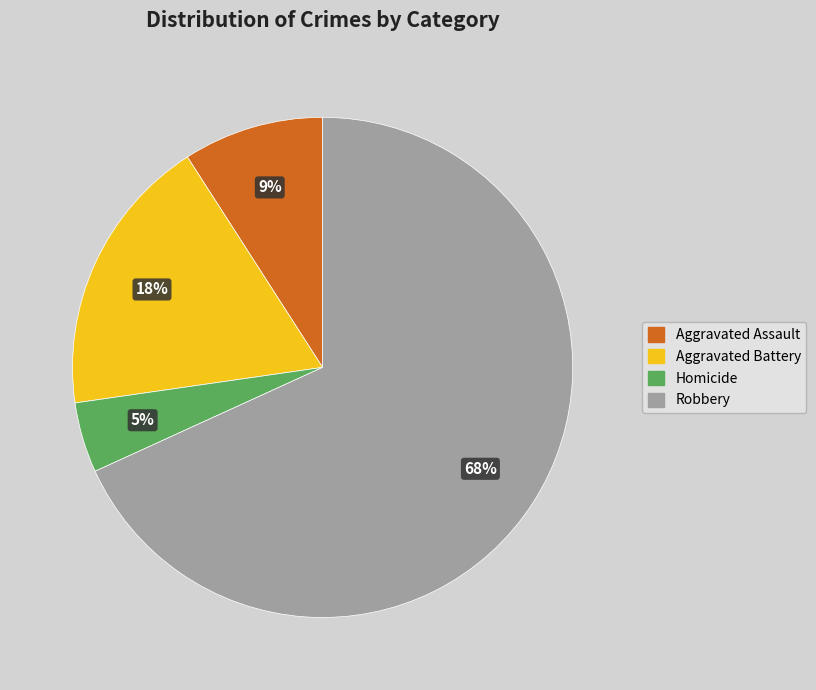

To the nearest percent, what is the combined percentage of Aggravated Battery and Robbery?

86%